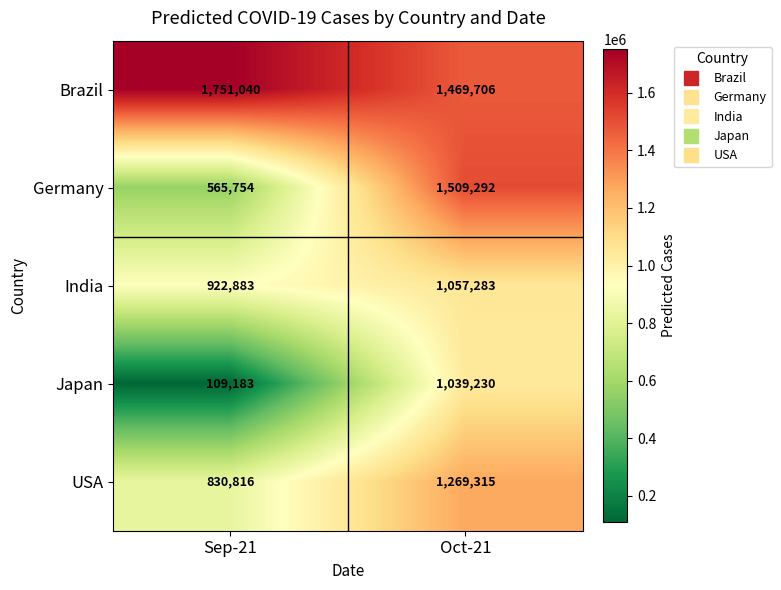

Reading left to right, transcribe all the data shown in this chart.

Brazil: Sep-21=1751040	Oct-21=1469706
Germany: Sep-21=565754	Oct-21=1509292
India: Sep-21=922883	Oct-21=1057283
Japan: Sep-21=109183	Oct-21=1039230
USA: Sep-21=830816	Oct-21=1269315